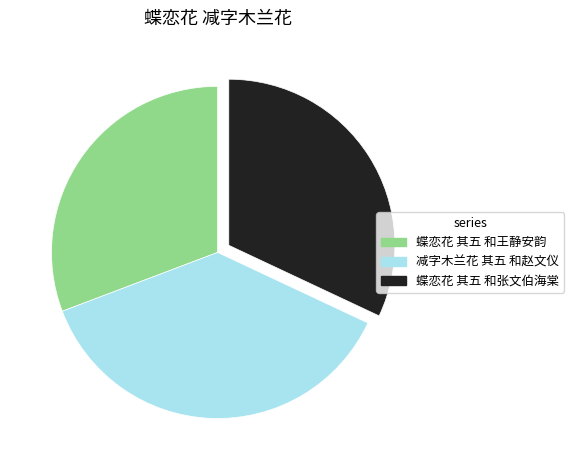

True or false: 蝶恋花 其五 和王静安韵 accounts for 45% of the total.

False